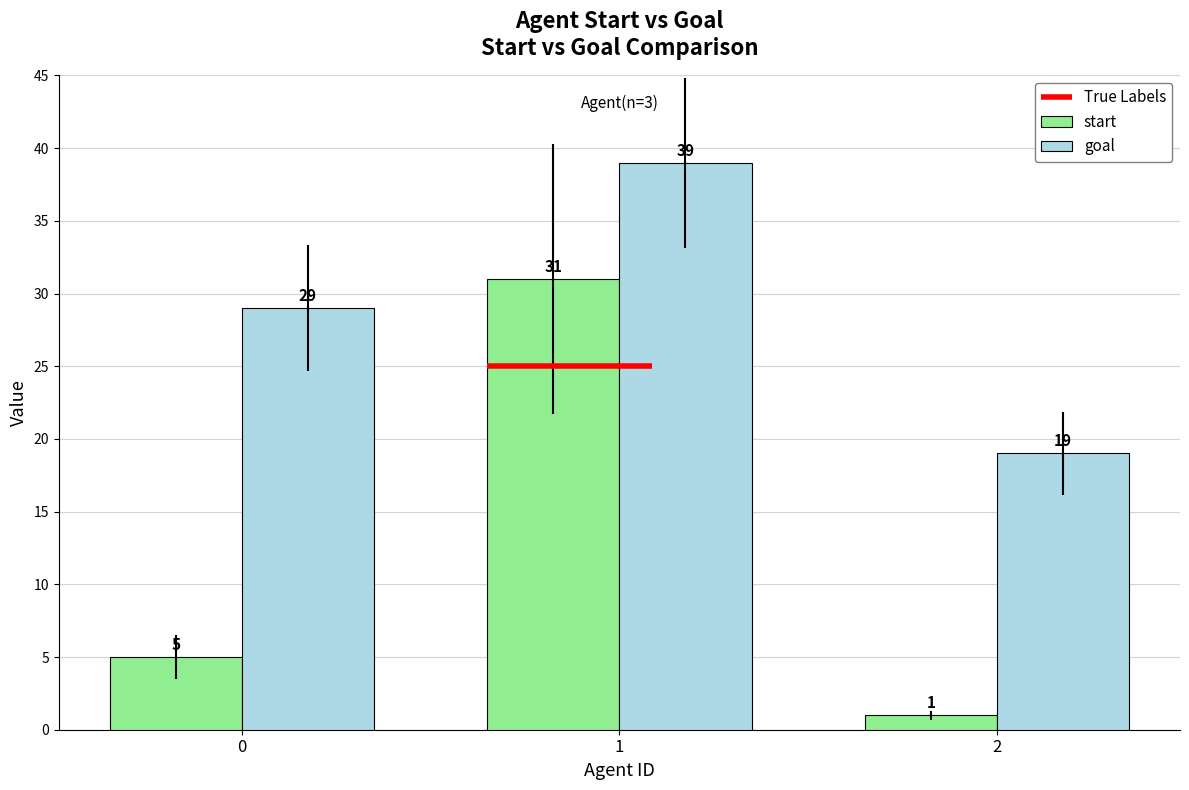

What is the minimum value for goal?

19